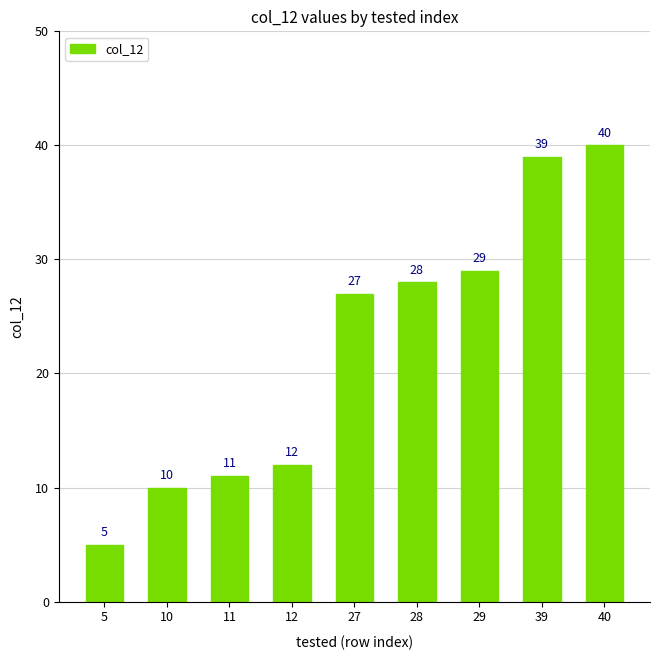

At which category does the chart reach its peak across all series?

40